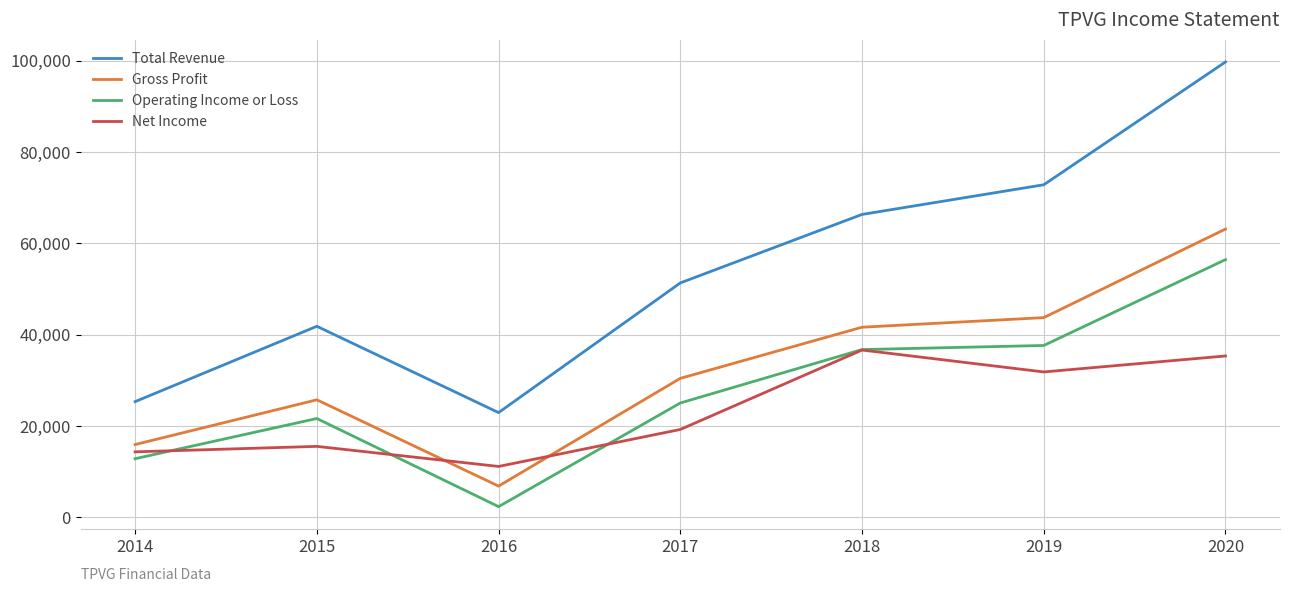

True or false: Operating Income or Loss and Gross Profit intersect in this chart.

False